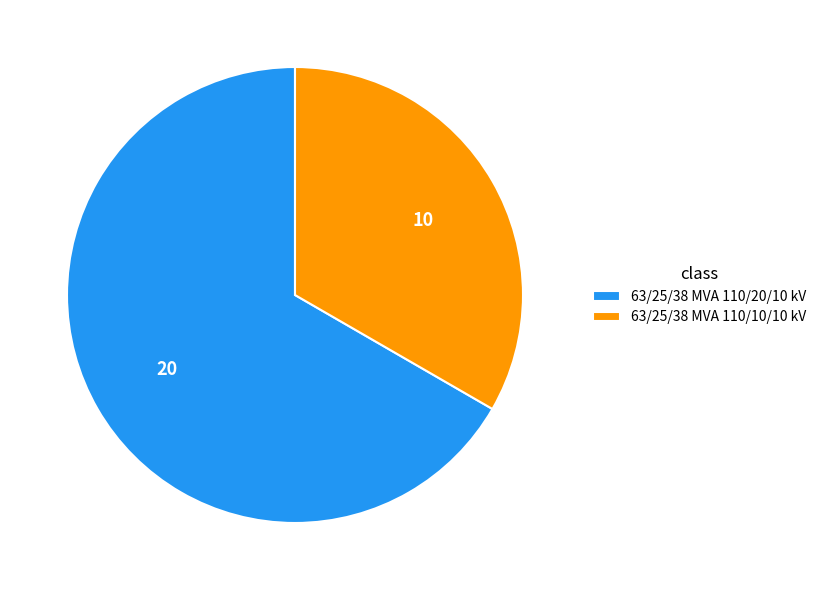

The 63/25/38 MVA 110/20/10 kV slice represents 67% of the pie. True or false?

True